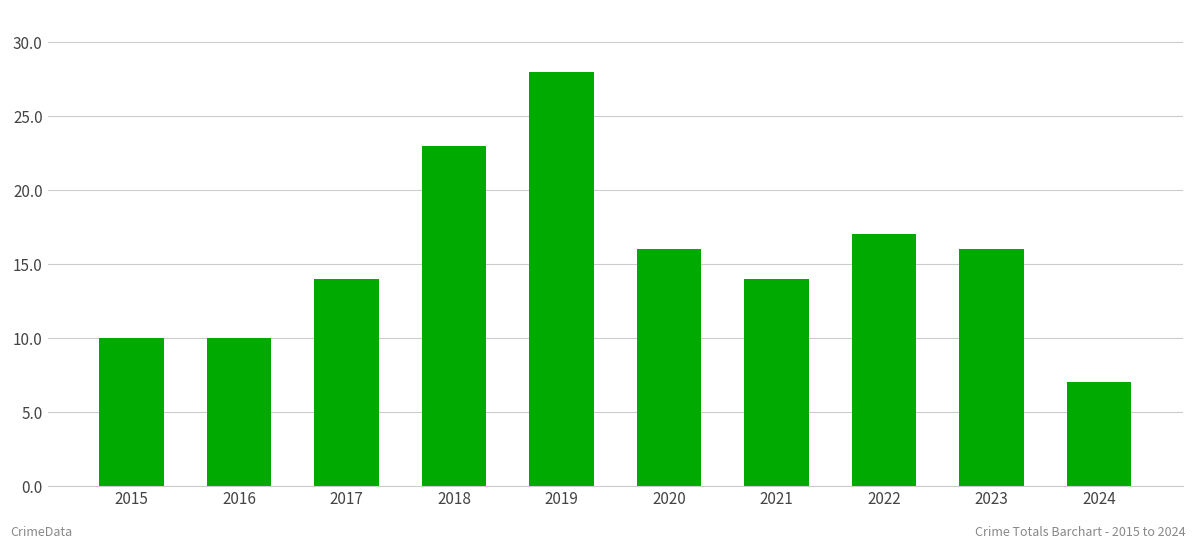

The chart shows a value of 10 at 2016. True or false?

True